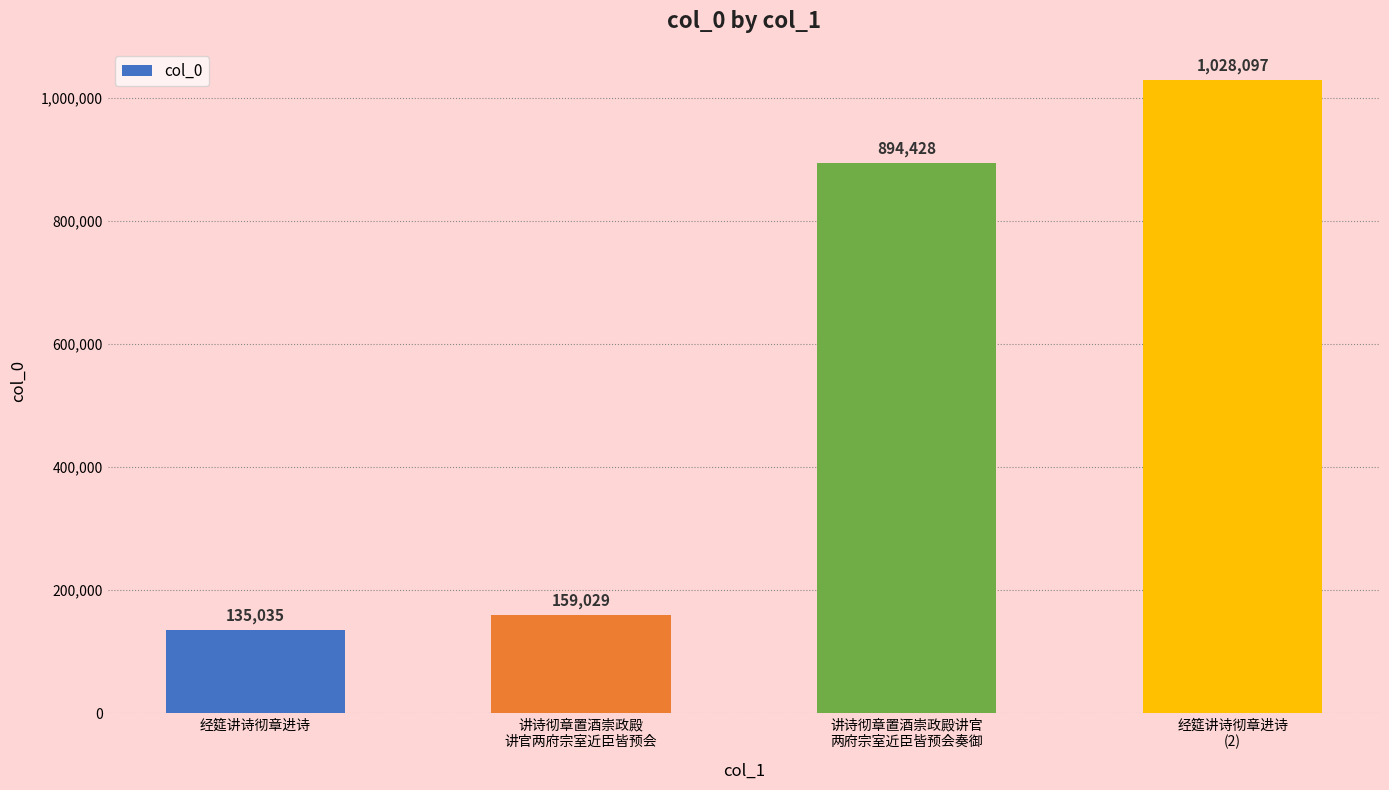

Where is the data nearest to the value 581566?

讲诗彻章置酒崇政殿讲官
两府宗室近臣皆预会奏御